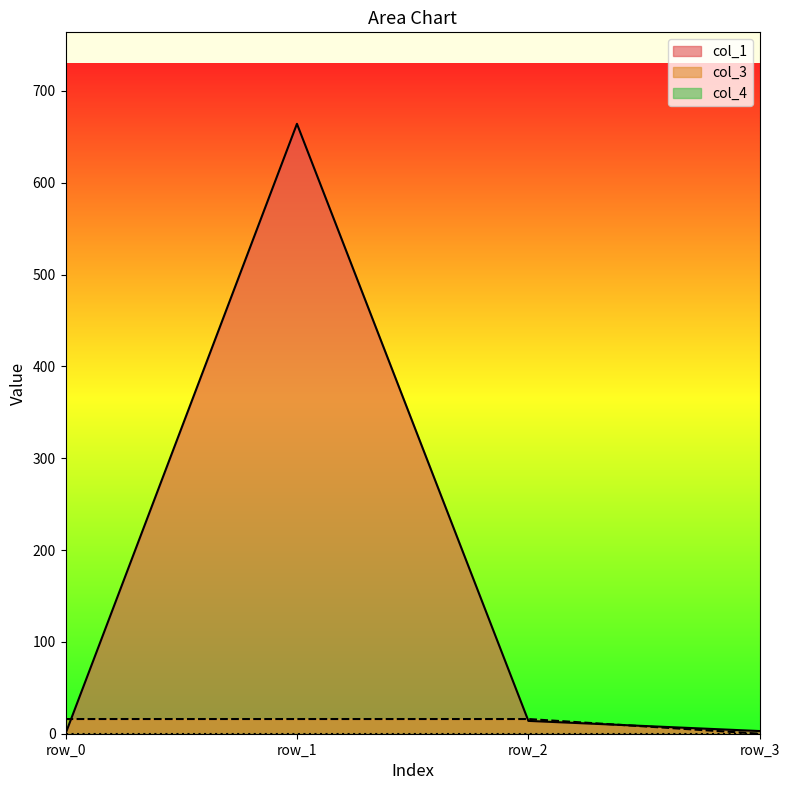

Does the chart display data point markers on the line(s)?

No